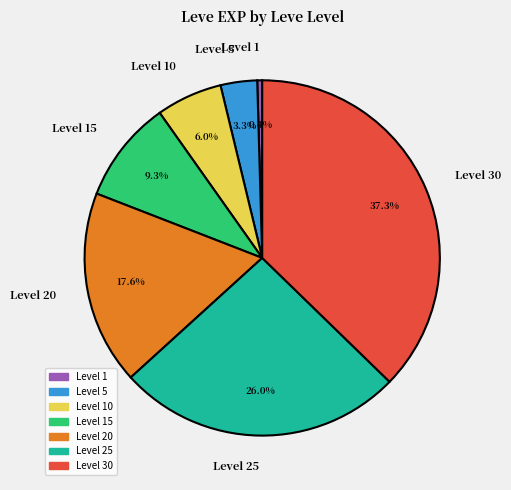

What is the ratio of the value at Level 20 to the value at Level 10?

2.9